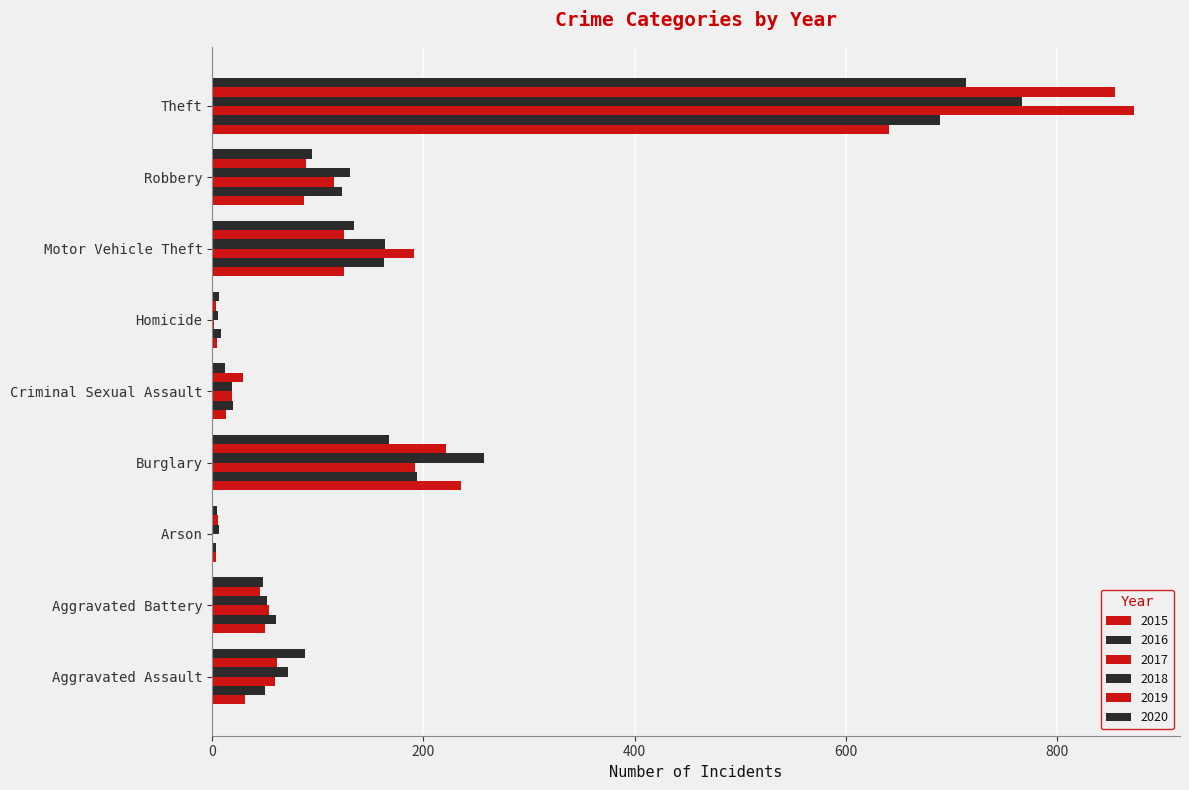

What value does the 2015 series have at Arson?

3